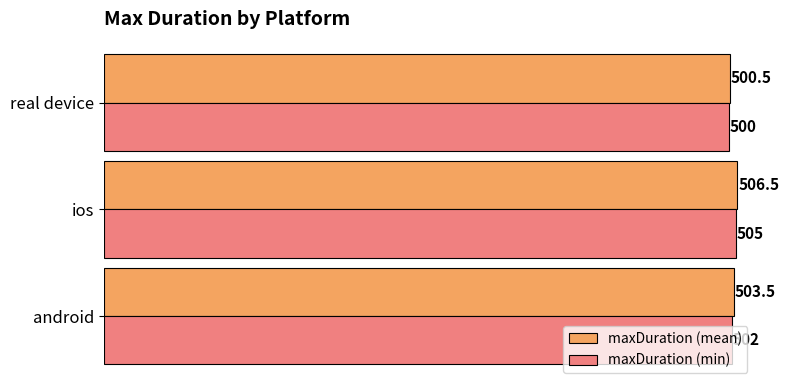

At which label is maxDuration (min) closest to 502?

android